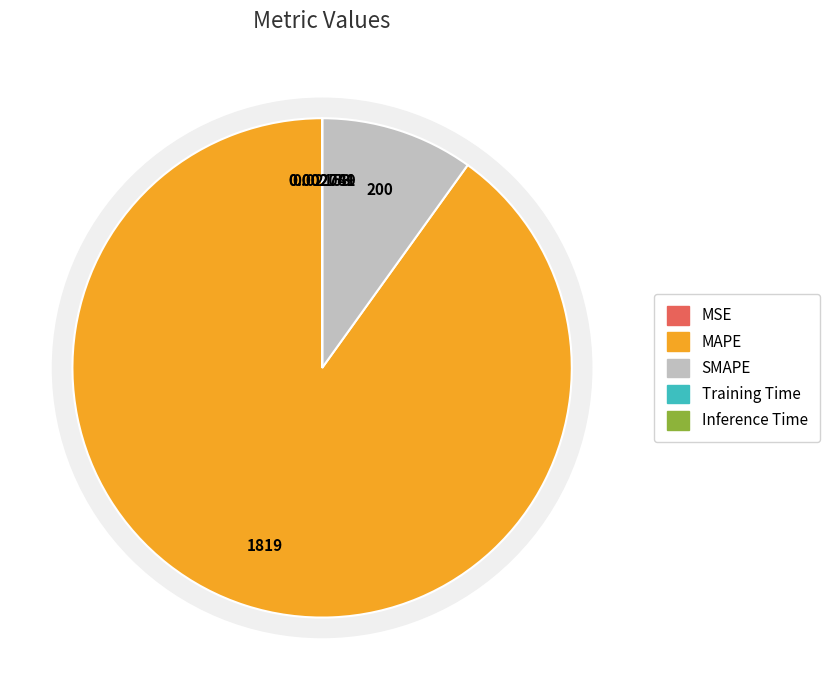

Between MSE and Training Time, which is larger?

MSE